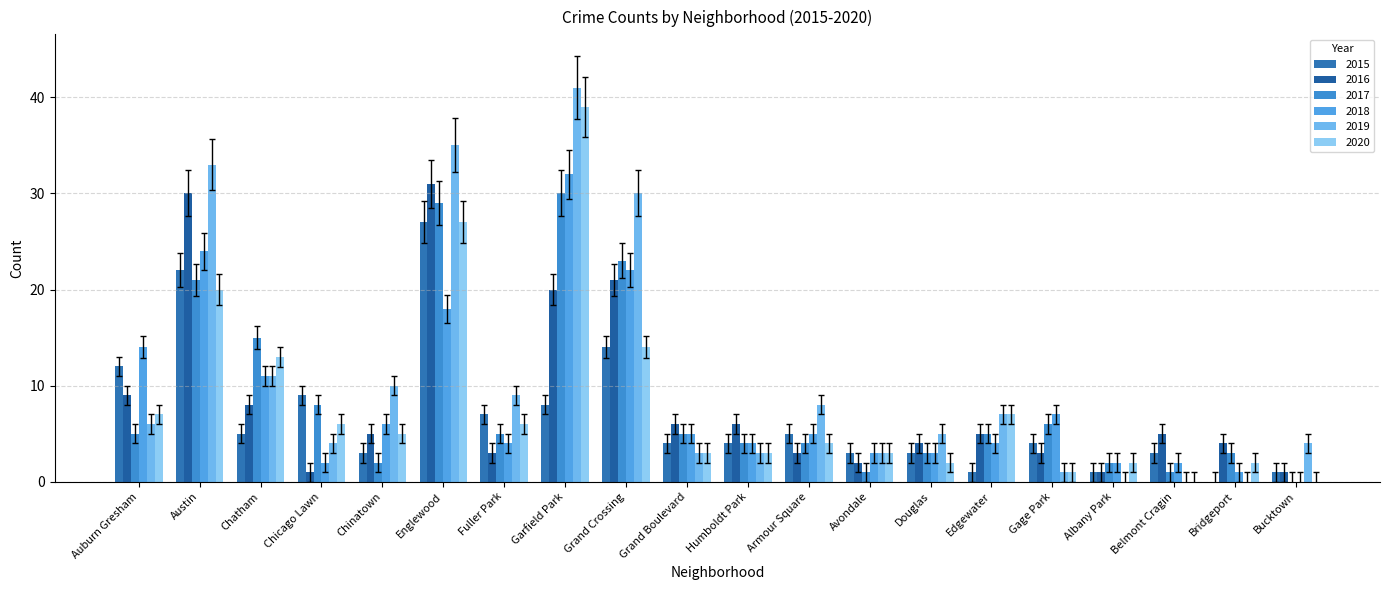

Count the number of data series in this chart.

6